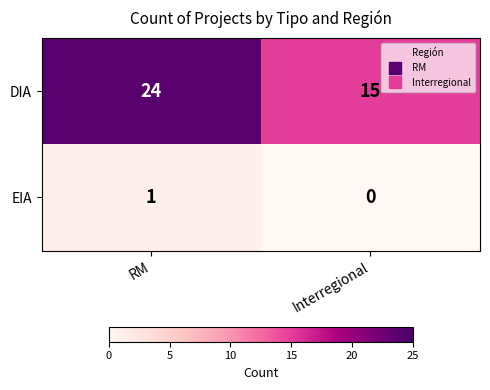

What is the approximate value of DIA at Interregional?

15